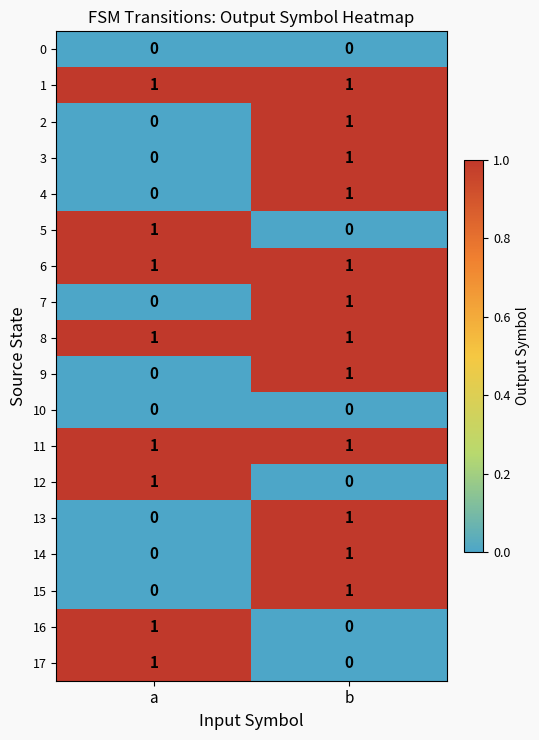

Which category has the highest value in the 12 series?

a